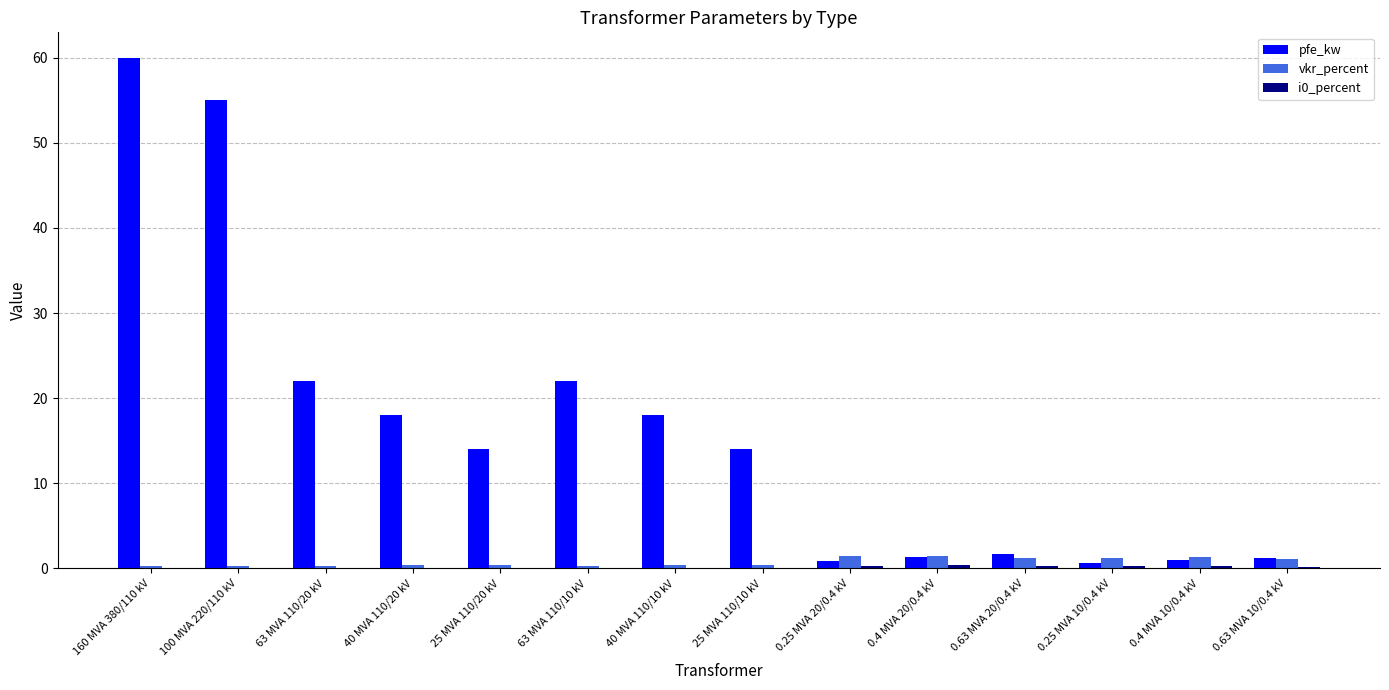

At which category is the sum across all series the highest?

160 MVA 380/110 kV